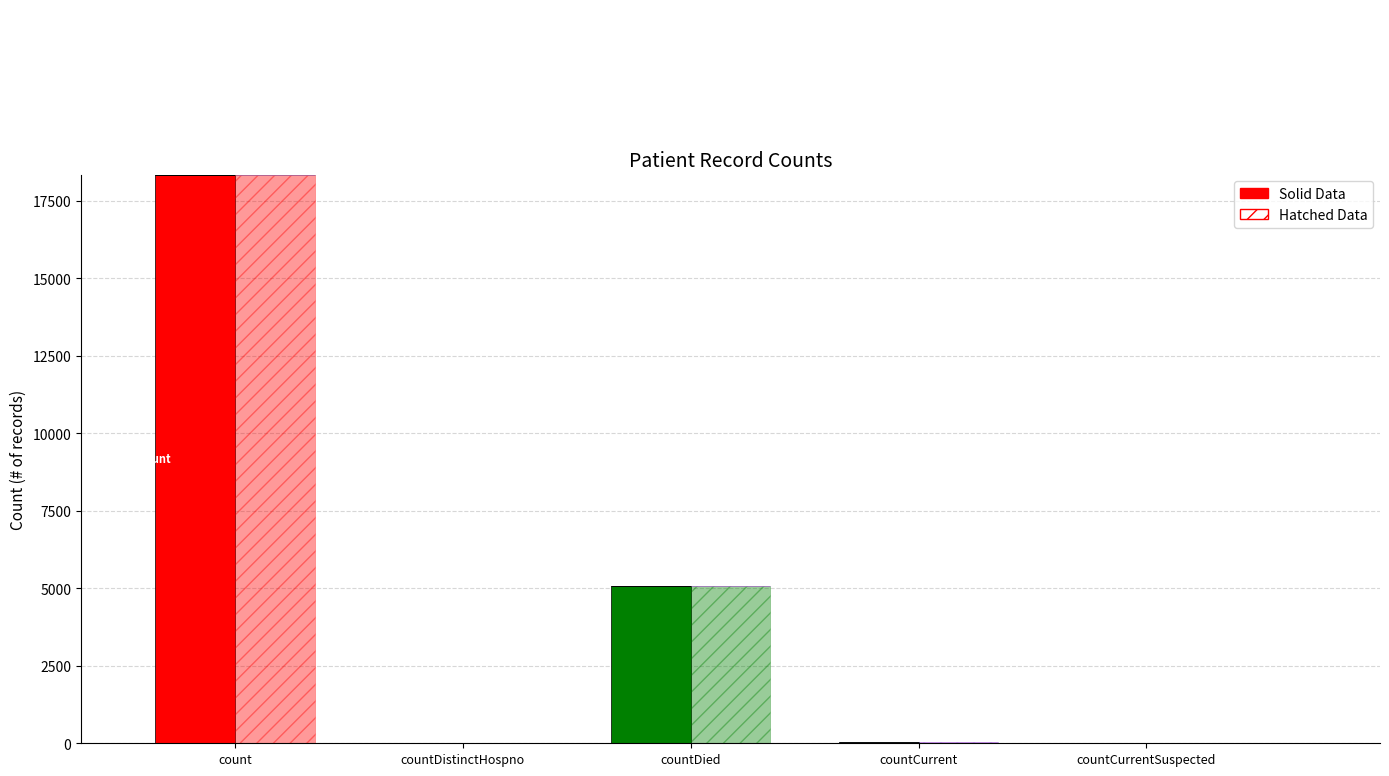

The countCurrent series shows -10 at countDistinctHospno. True or false?

False